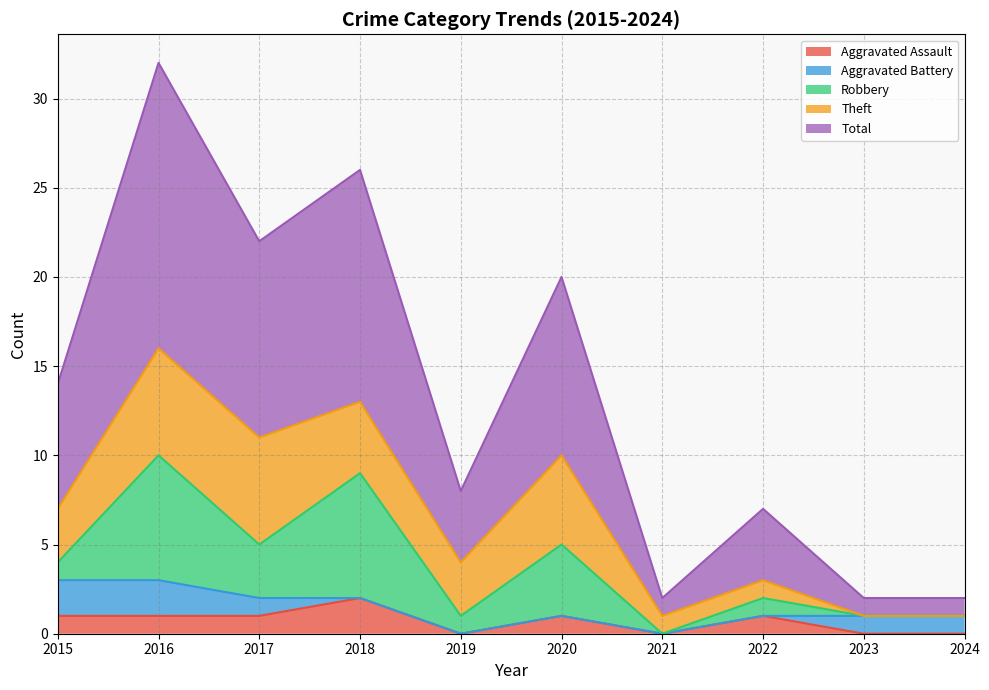

Which series has the largest range (max minus min)?

Total